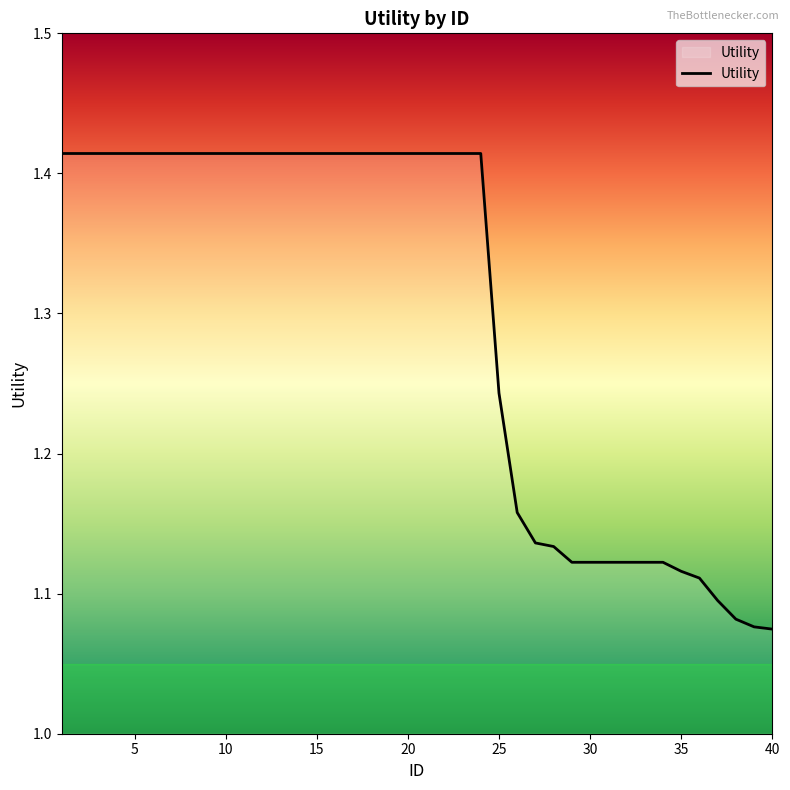

What is the difference between the maximum and minimum values?

0.3